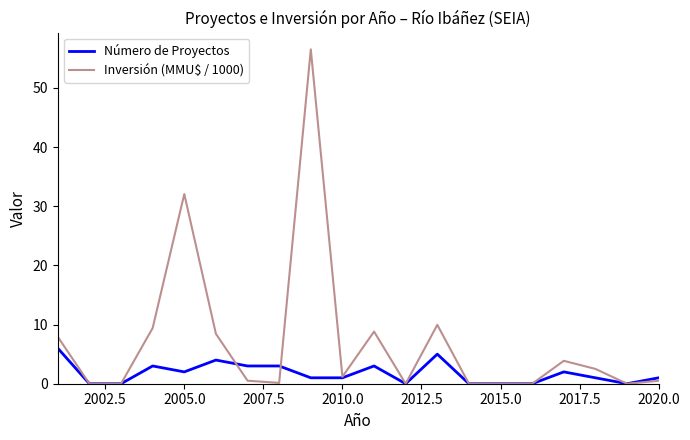

True or false: Inversión (MMU$ / 1000) and Número de Proyectos cross at least once.

True